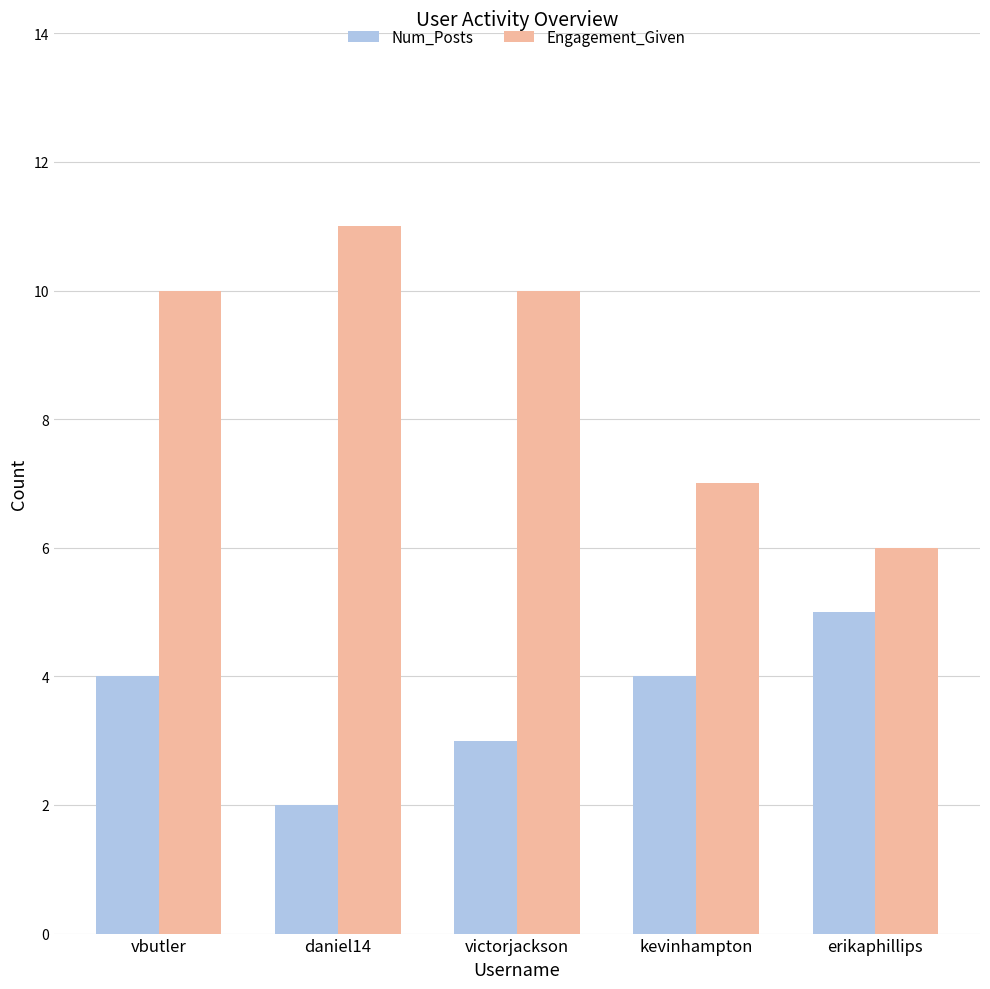

What is the sum of all Engagement_Given values?

44